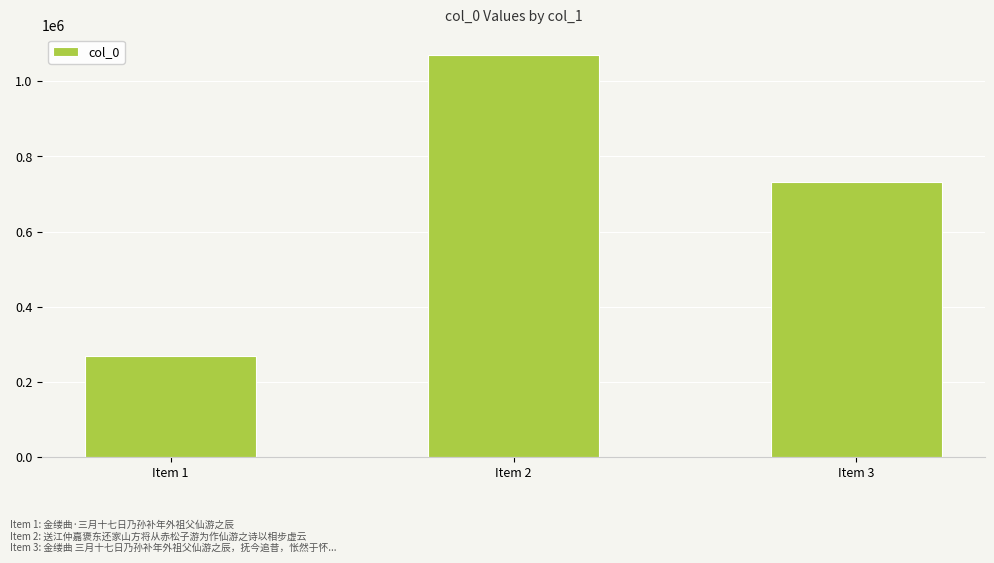

What is the difference between the maximum and minimum values?

801796